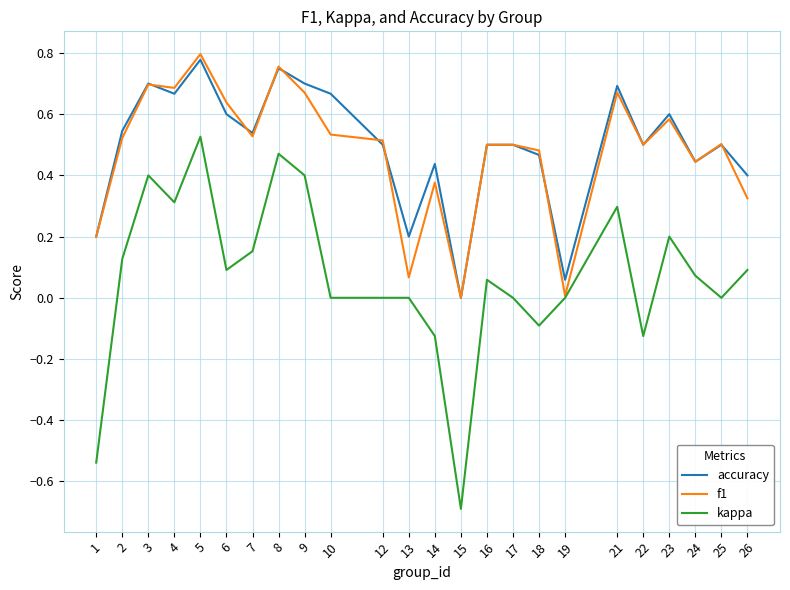

True or false: accuracy and kappa intersect in this chart.

False